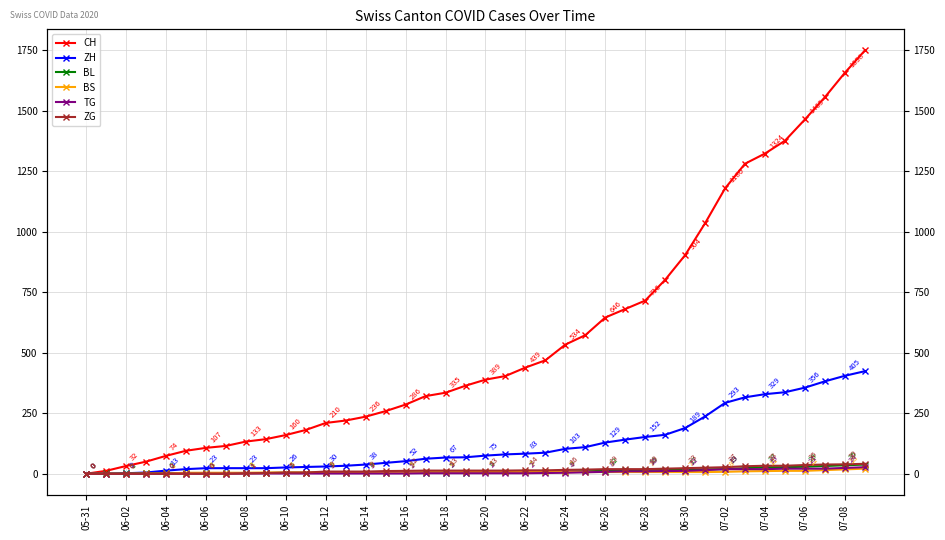

How many values in ZG are above zero?

32